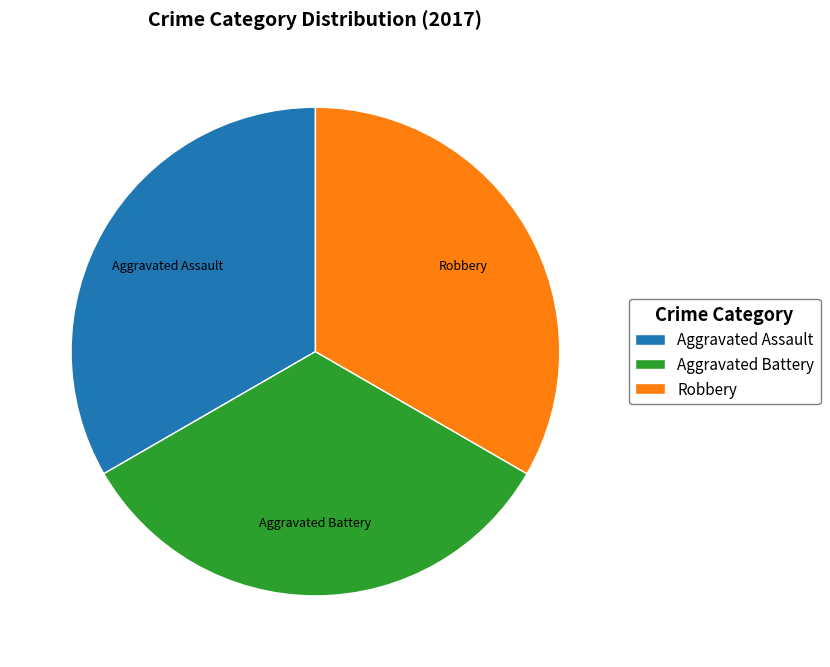

Combined, do Aggravated Assault and Robbery account for over 50%?

Yes